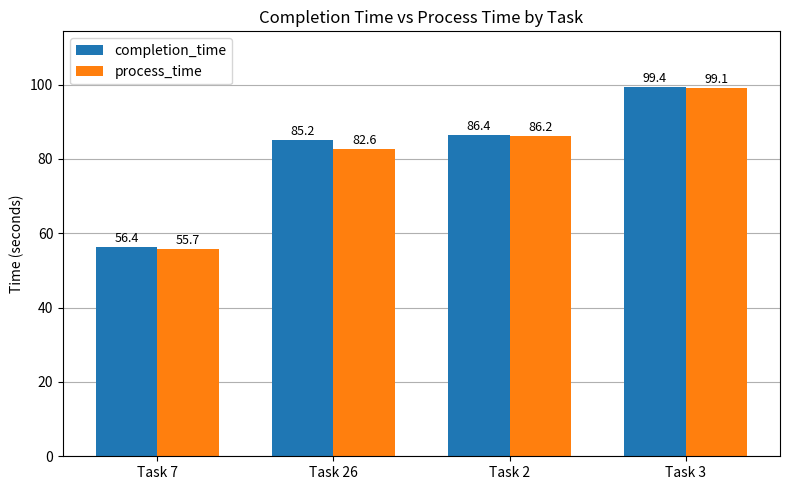

What is the value of the process_time bar at the 3rd from the left?

86.2